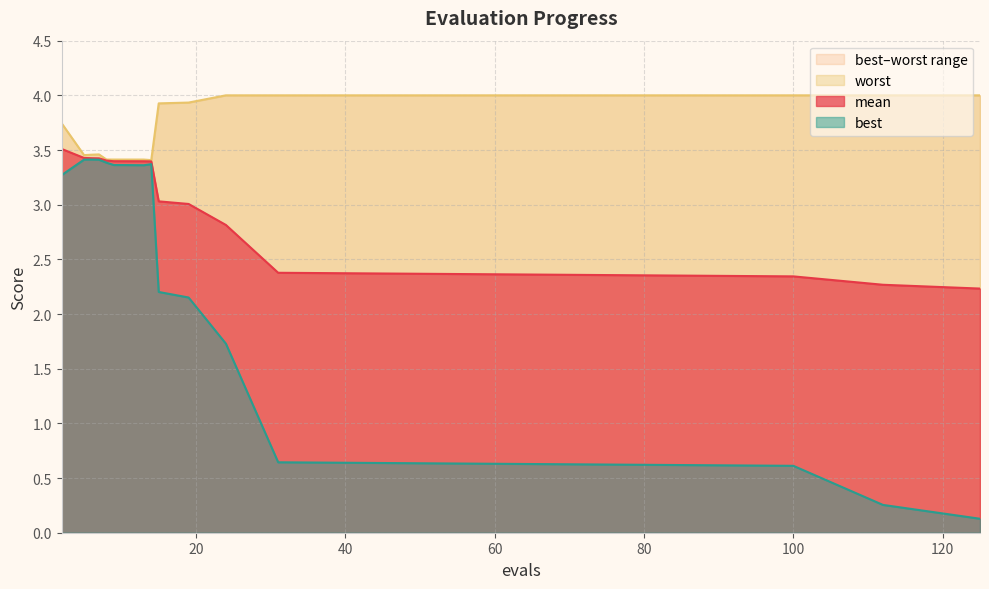

The mean series shows 3.4 at 7. True or false?

True